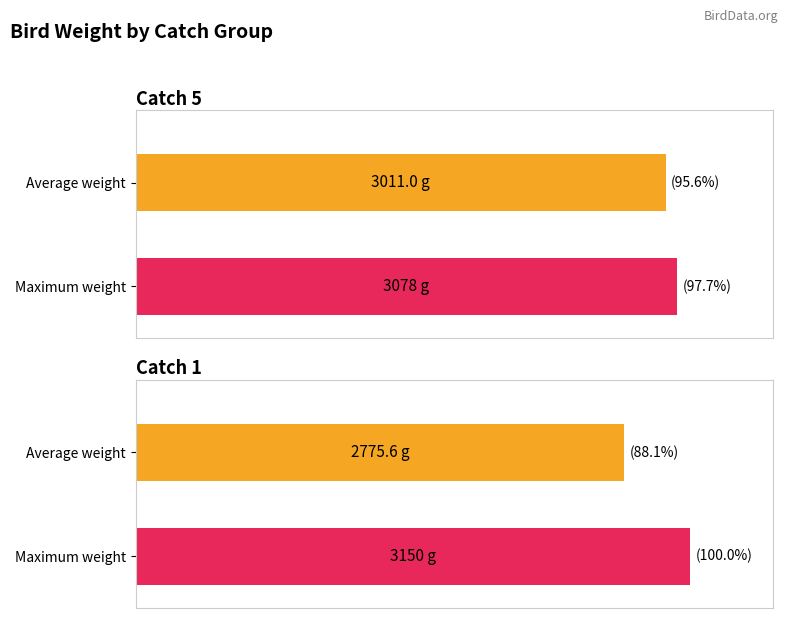

The value of Average count at catch=1 is 0. True or false?

False